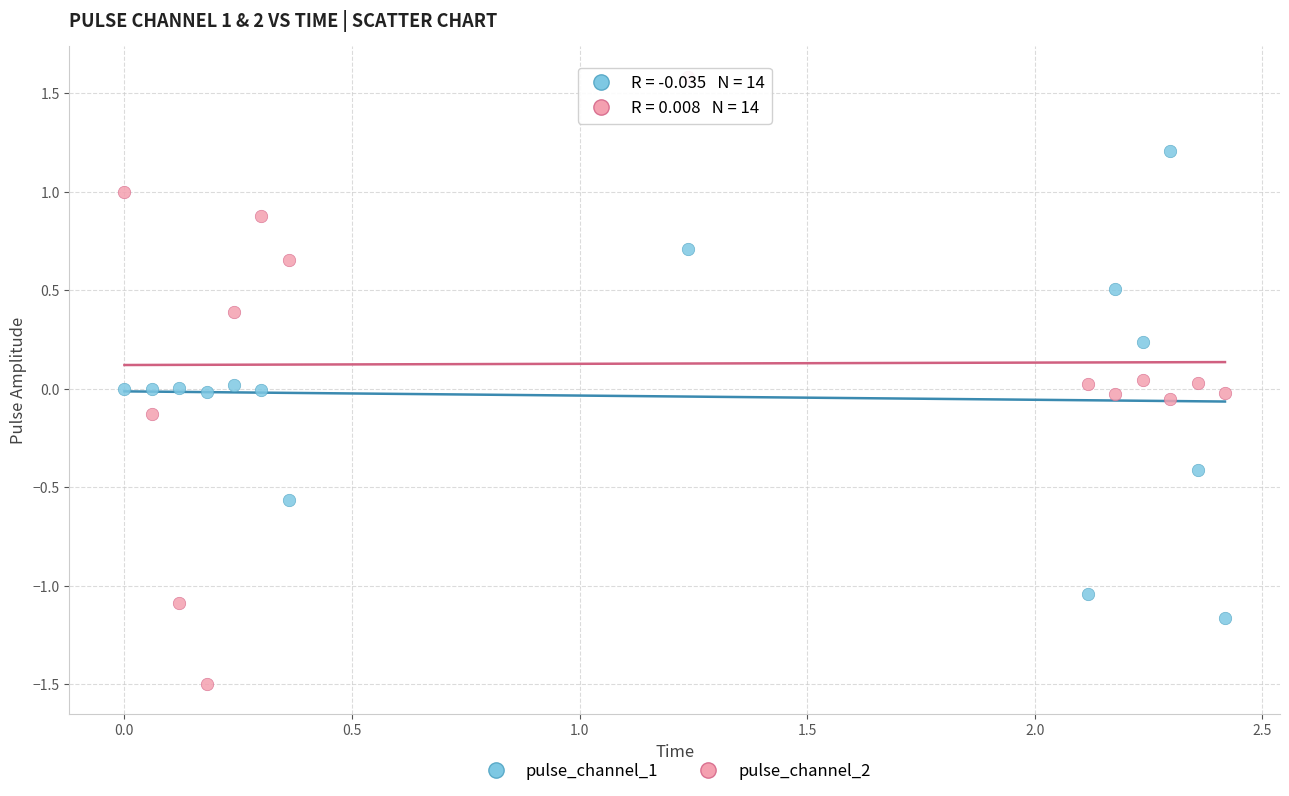

Across all data points, what is the range of Y values (max minus min)?

3.1